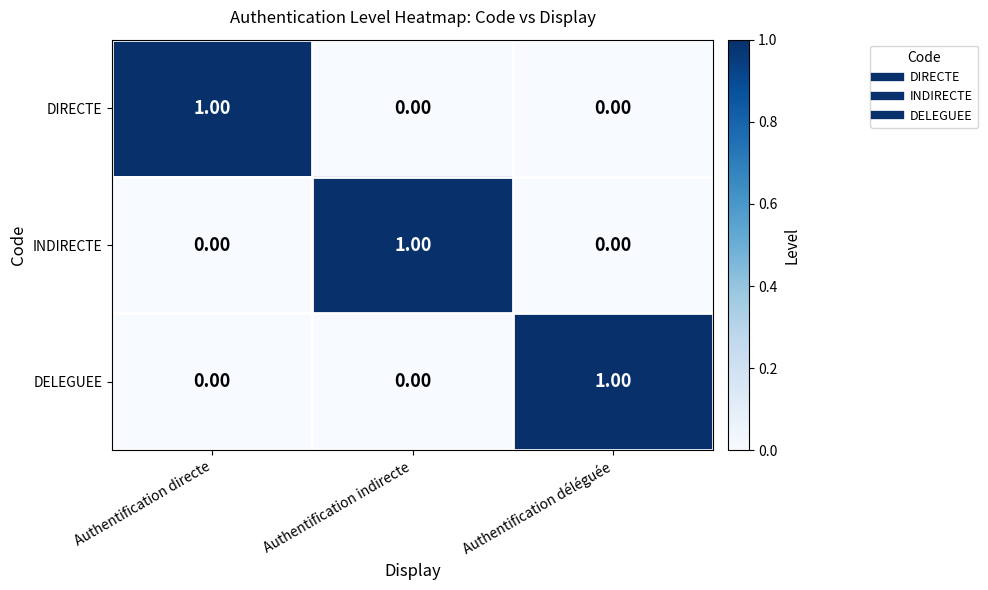

How many positive values does the DELEGUEE series have?

1